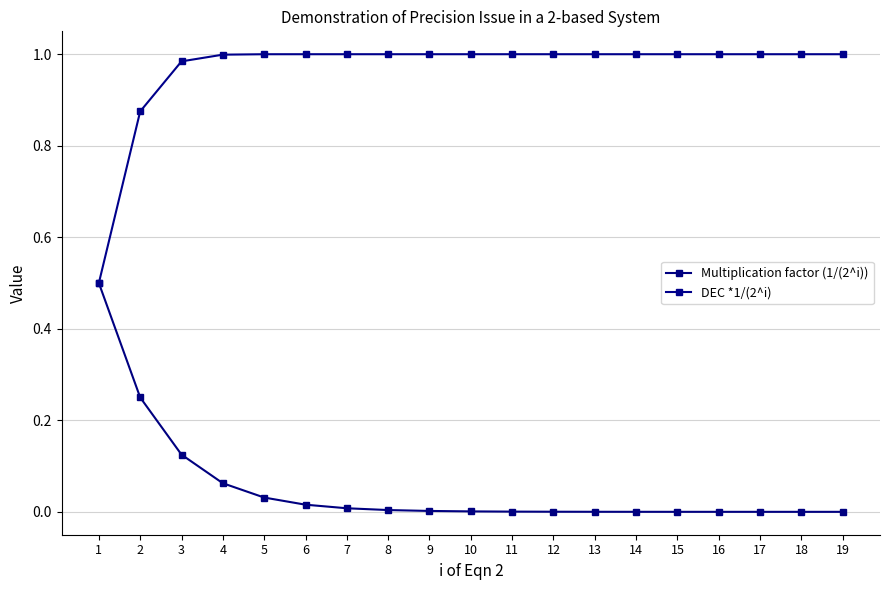

True or false: Multiplication factor (1/(2^i)) has a value of 0.0 at 15.

False